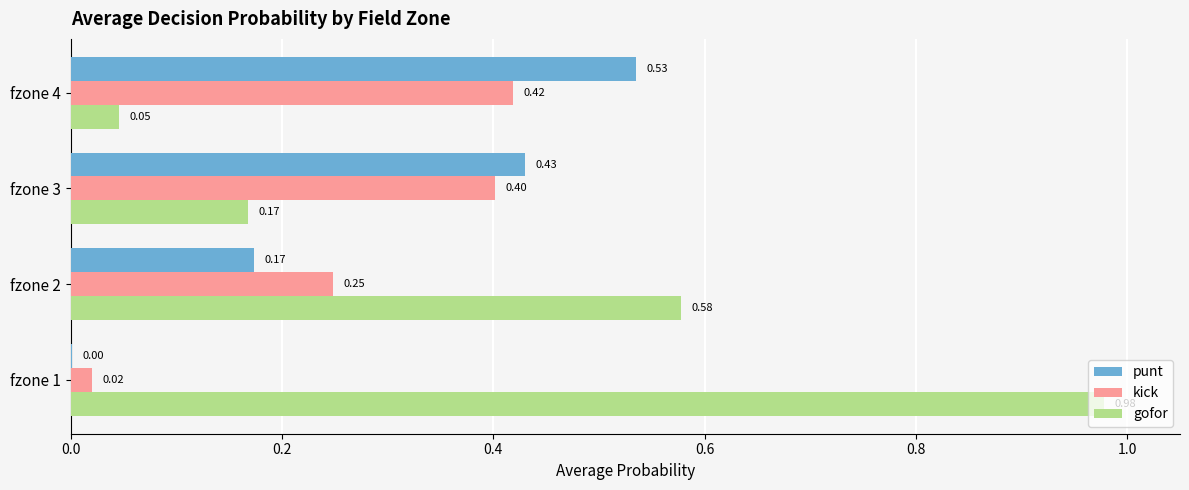

Between fzone 1 and fzone 3, which series saw the biggest shift?

gofor